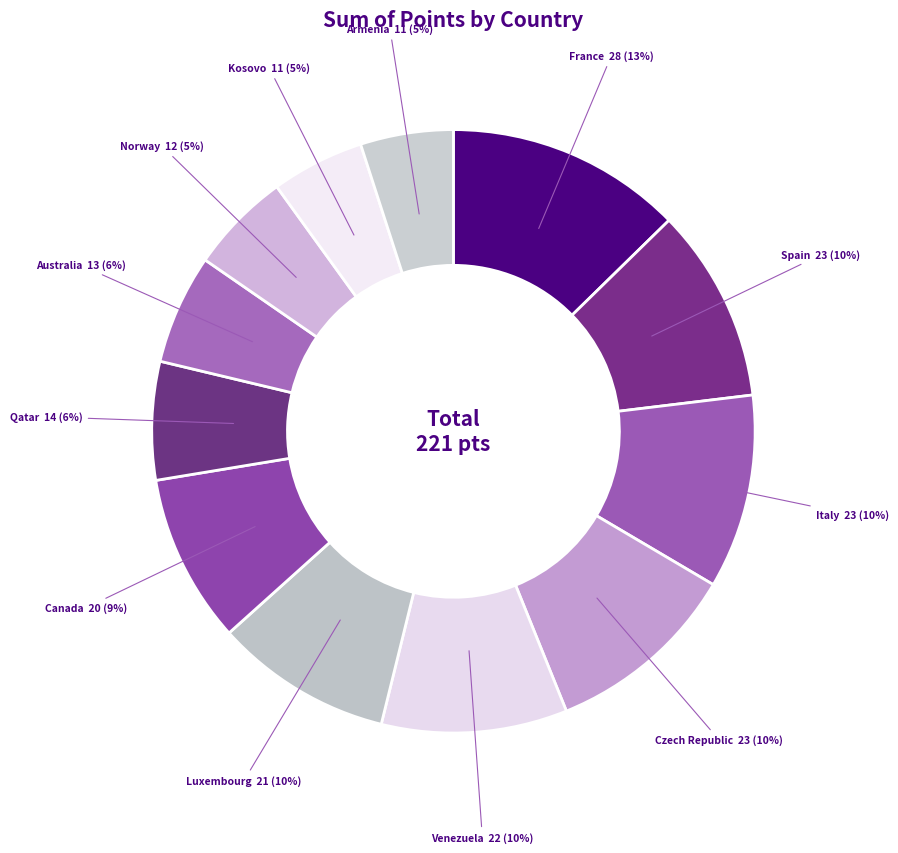

How many segments does this pie chart have?

12